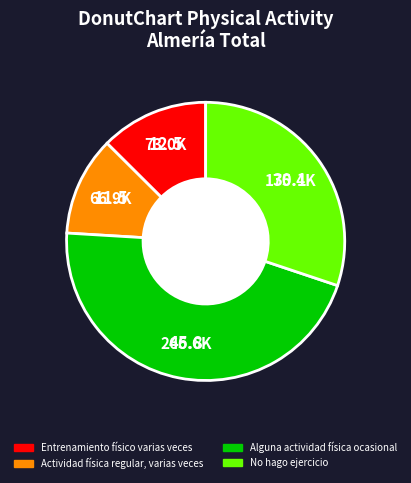

Does No hago ejercicio account for over 50% of the chart?

No